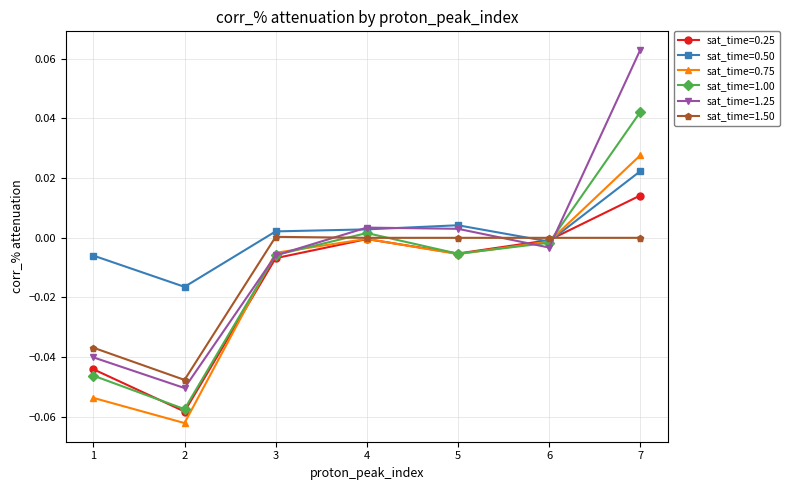

How many lines are shown in the chart?

6